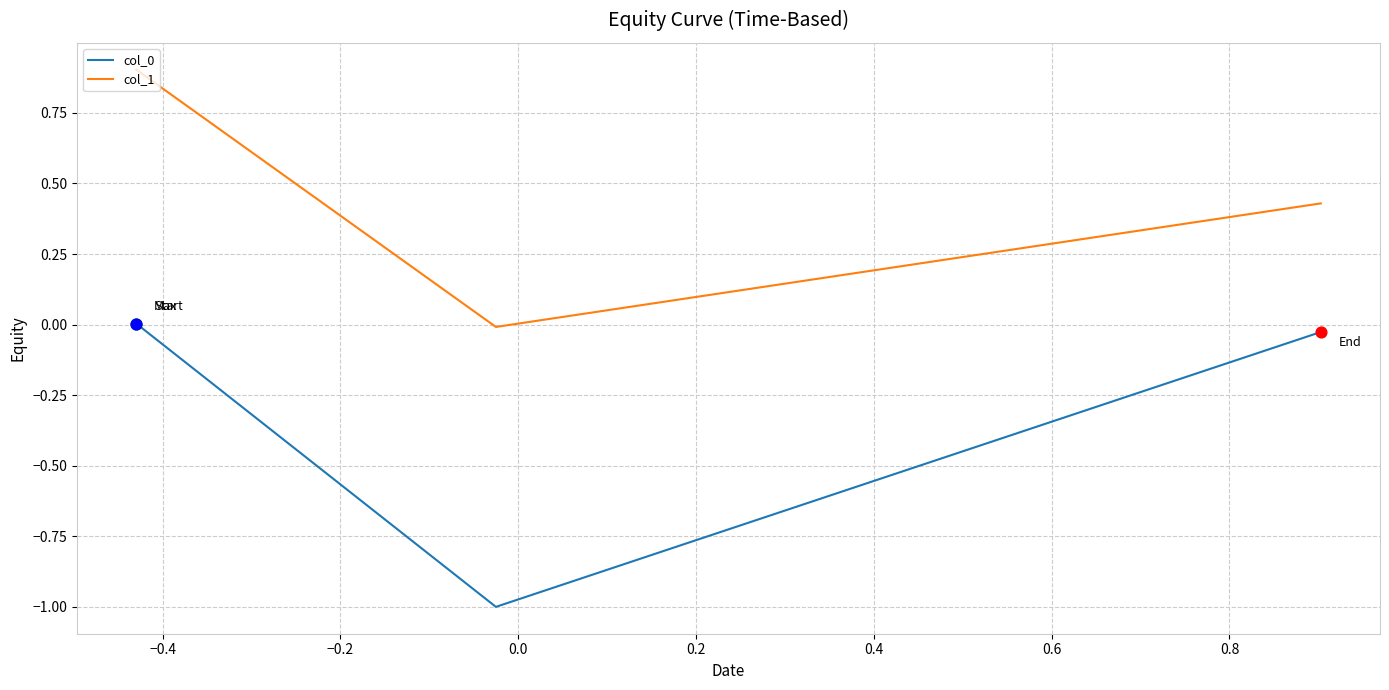

What is the maximum value shown in the chart?

0.9